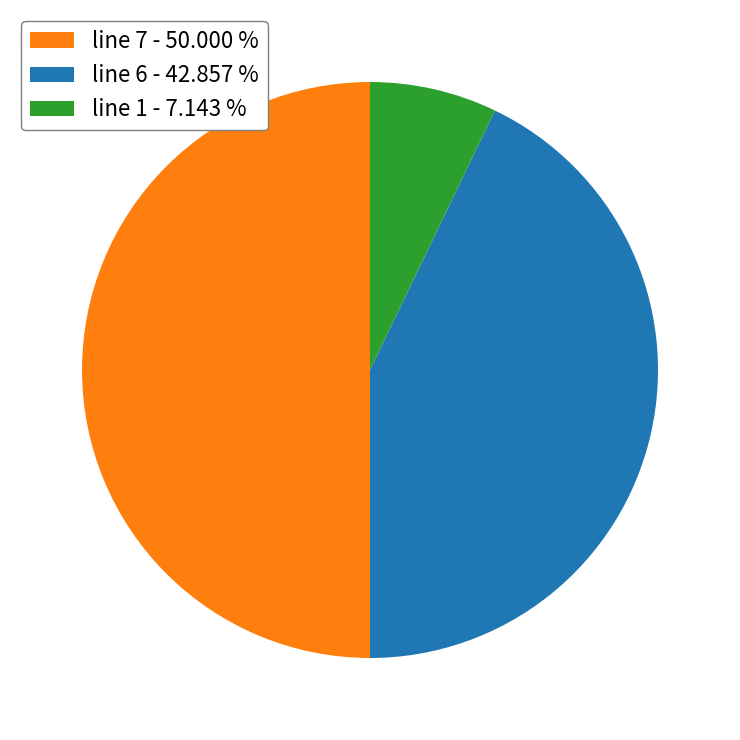

Combined, do line 1 - 7.143 % and line 7 - 50.000 % account for over 50%?

Yes